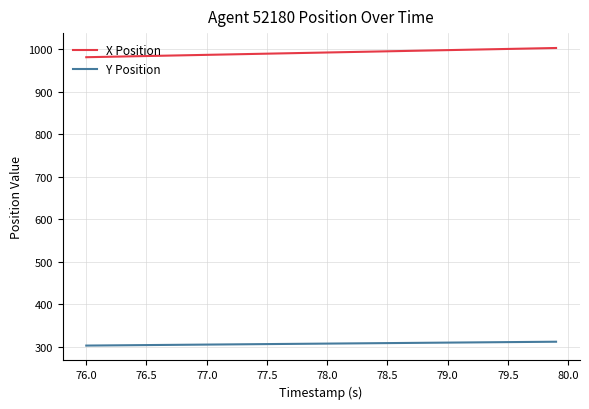

What is the maximum value shown in the chart?

1002.7